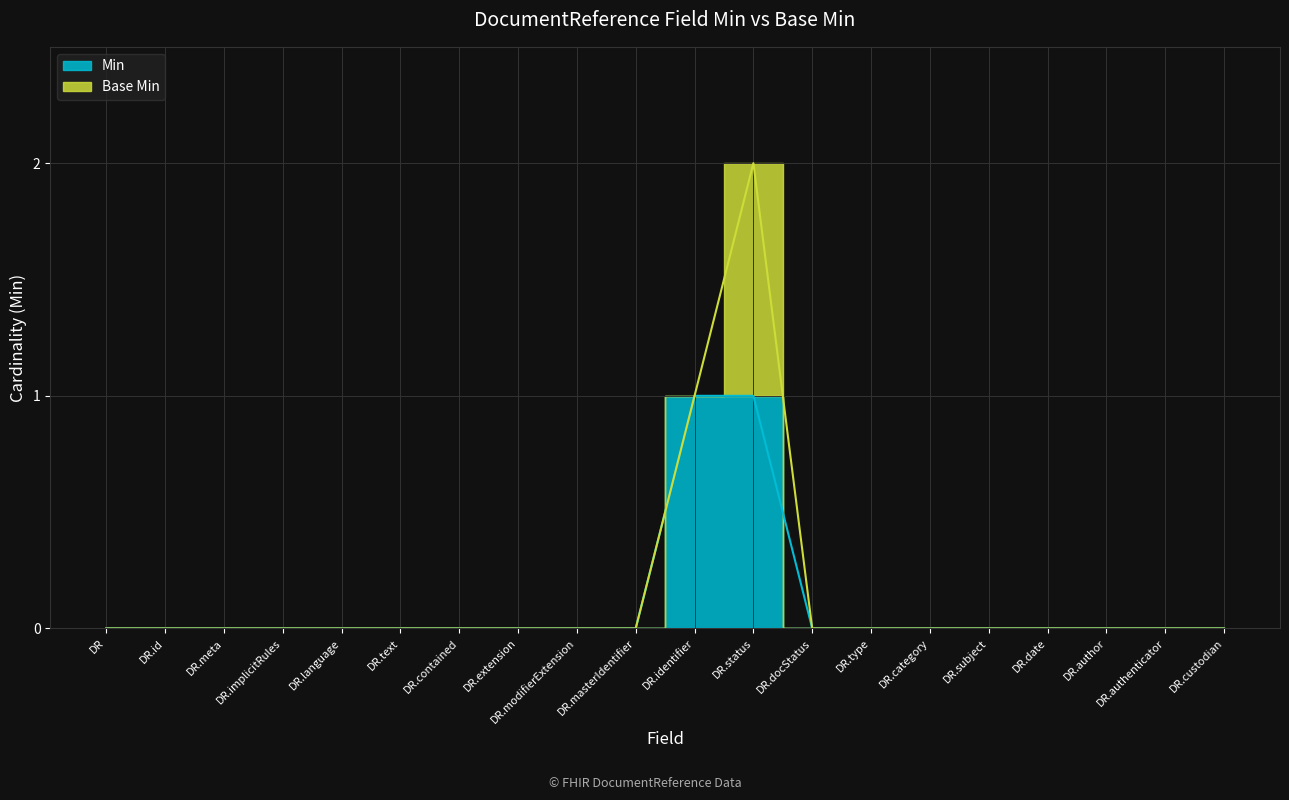

Reading left to right, extract all data points from this chart.

0	0	0	0	0	0	0	0	0	0	1	1	0	0	0	0	0	0	0	0